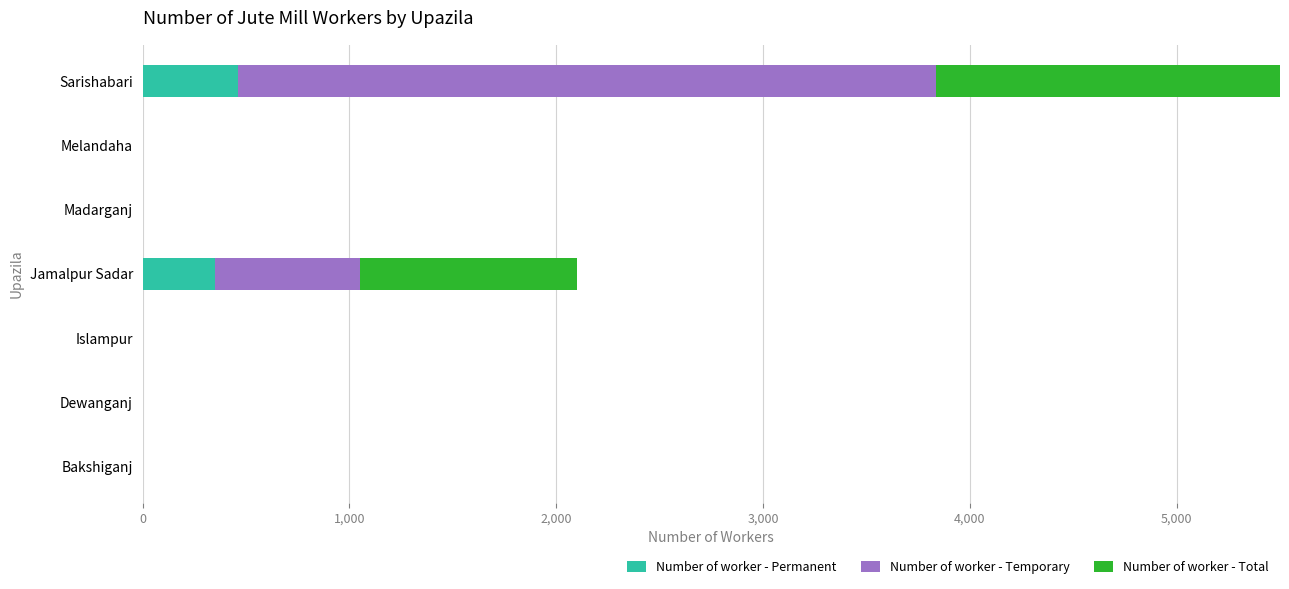

Count the number of data series in this chart.

3